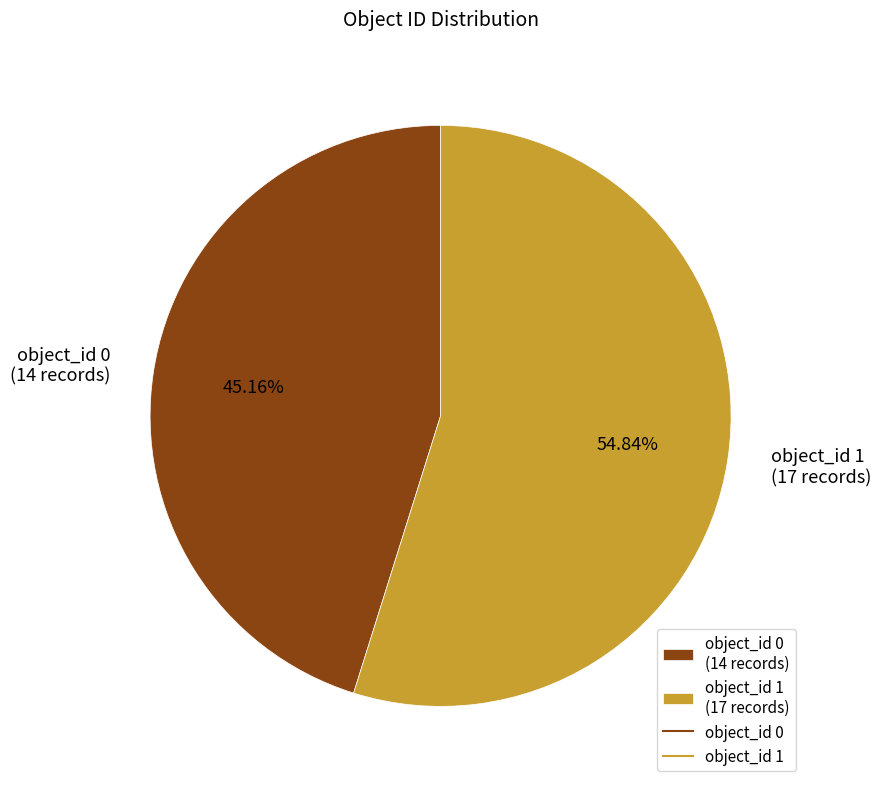

Is it true that object_id 0 is 45% of the pie?

True